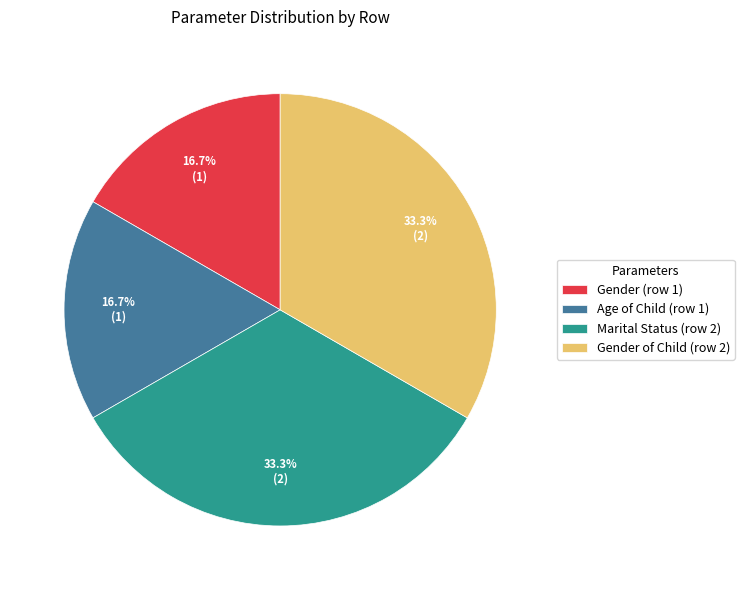

What is the ratio of the value at Marital Status (row 2) to the value at Gender (row 1)?

2.0